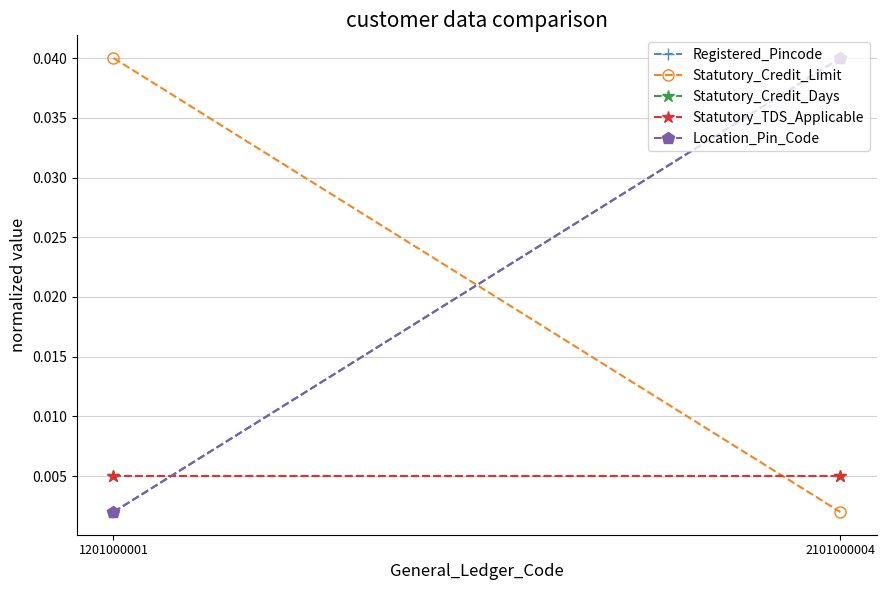

Between 1201000001 and 2101000004, which is larger?

2101000004